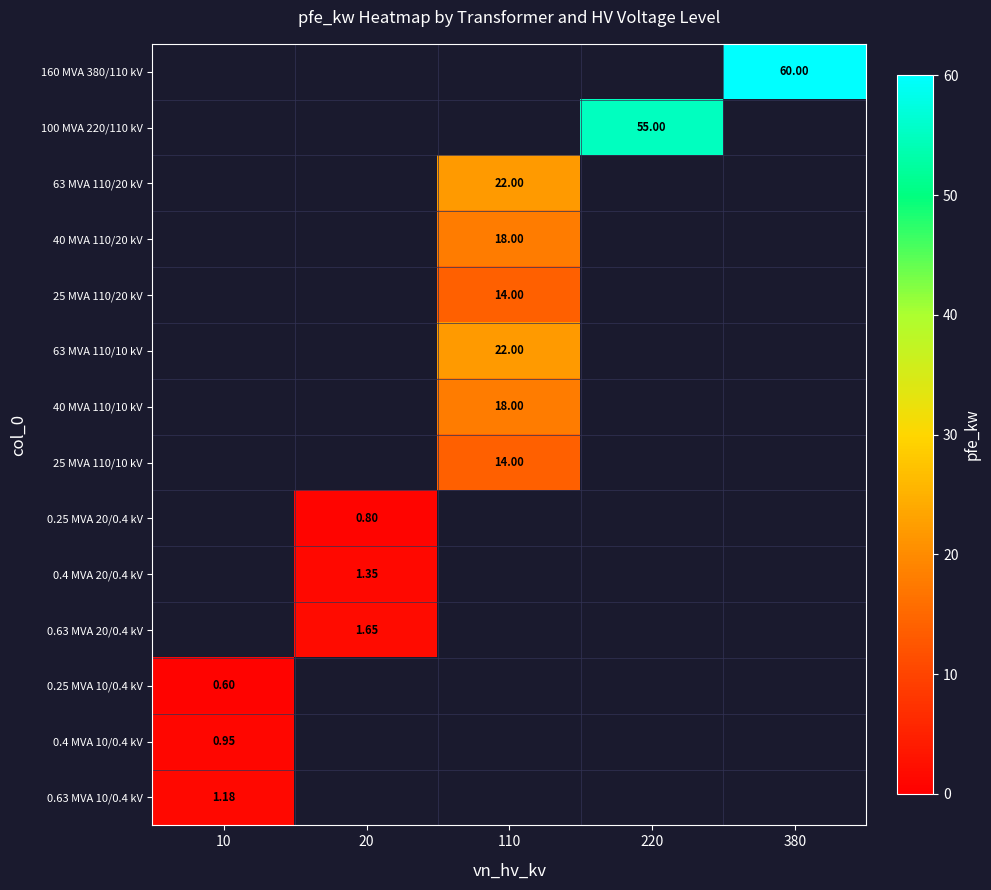

How many positive values does the 25 MVA 110/10 kV series have?

1